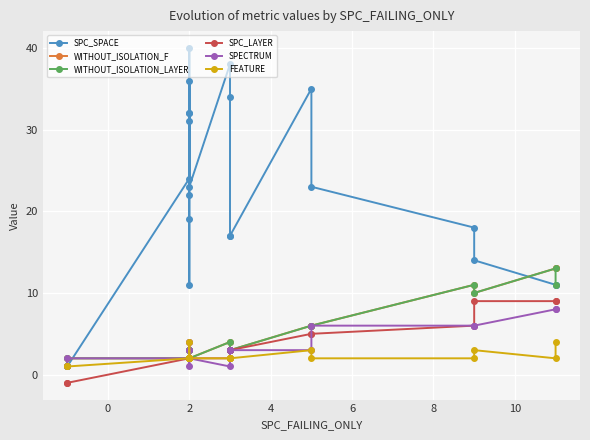

What is the highest value of the SPC_LAYER series?

9